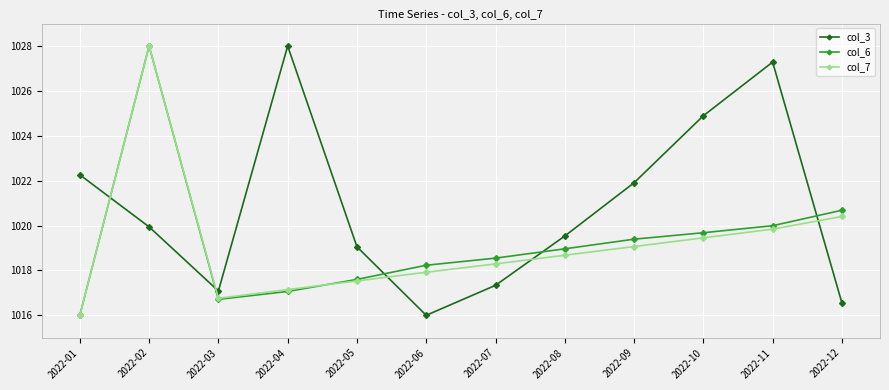

What is the value of the col_7 point at the 4th from the left?

1017.1